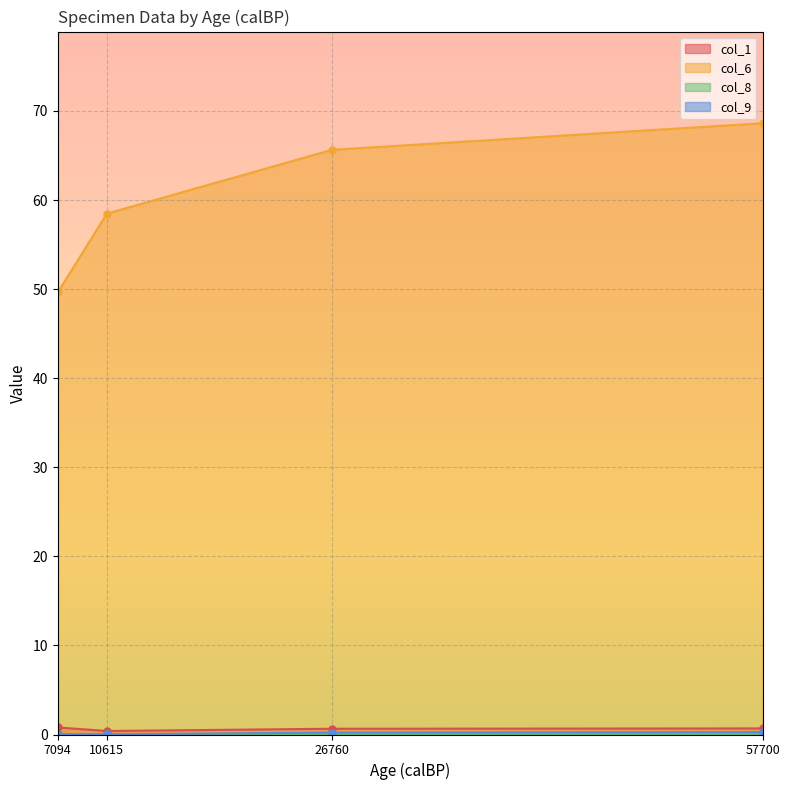

Which has a higher value, 7094 or 57700?

7094